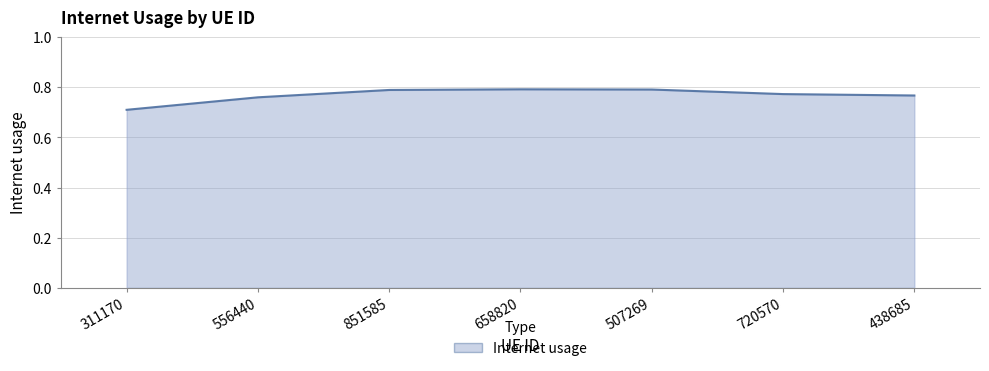

The chart shows a value of 0.4 at 556440. True or false?

False